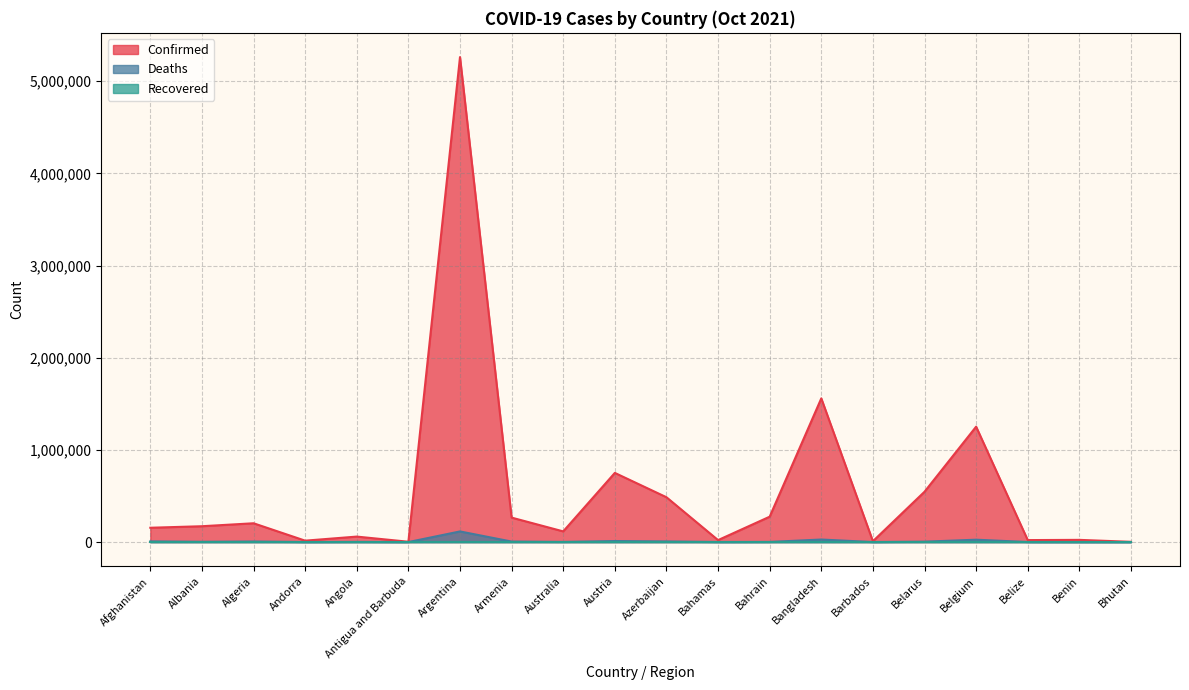

What value does the Confirmed series have at Belize, to the nearest 50?

21400